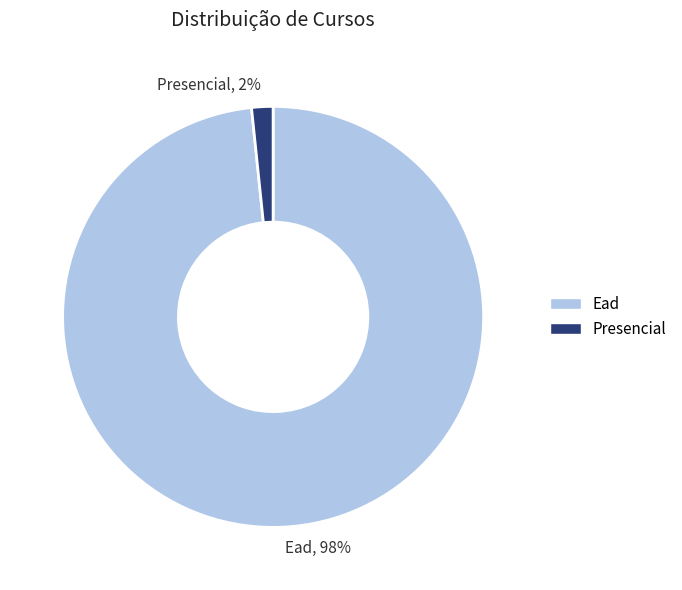

Rank the categories by value from highest to lowest.

Ead, Presencial